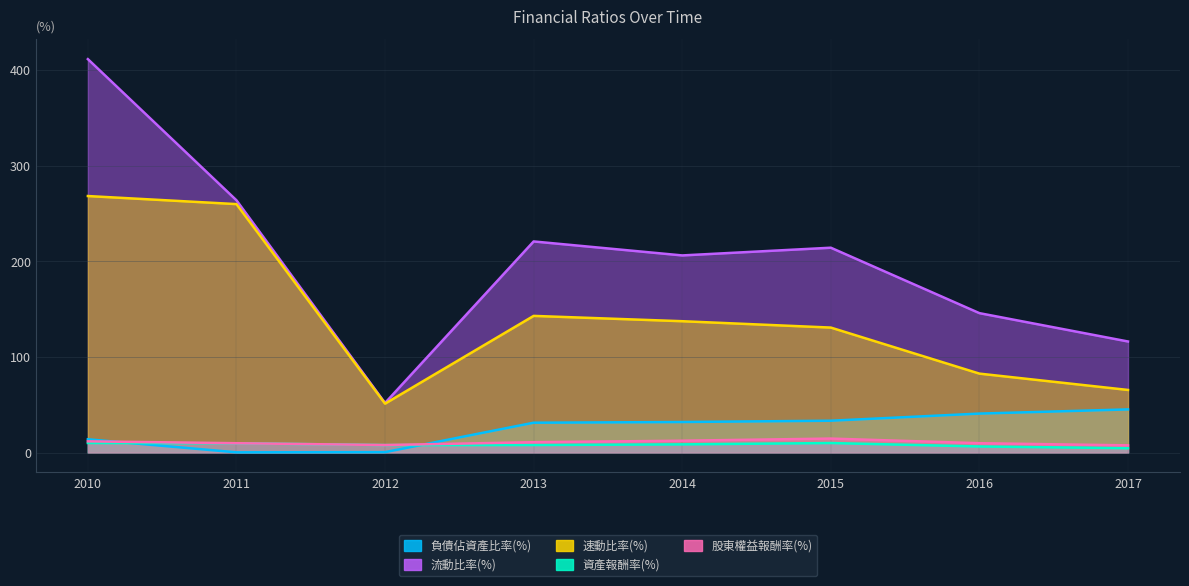

The value of 資產報酬率(%) at 2017 is 1.0. True or false?

False